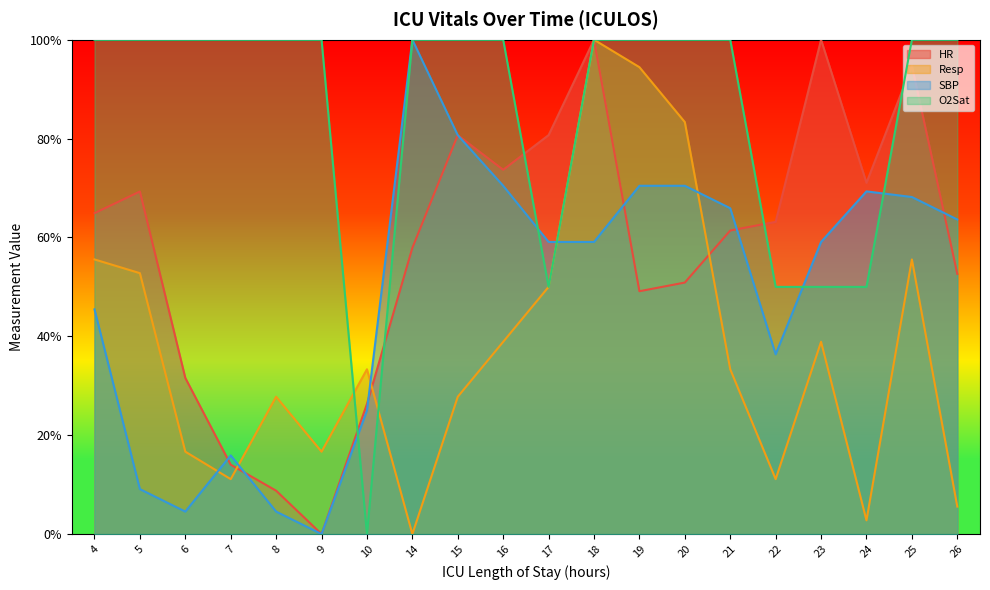

What is the sum of all Resp values?

755.6